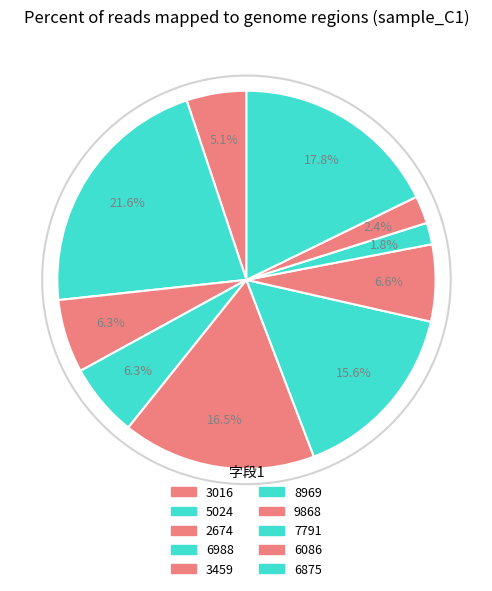

How many slices are in this pie chart?

10